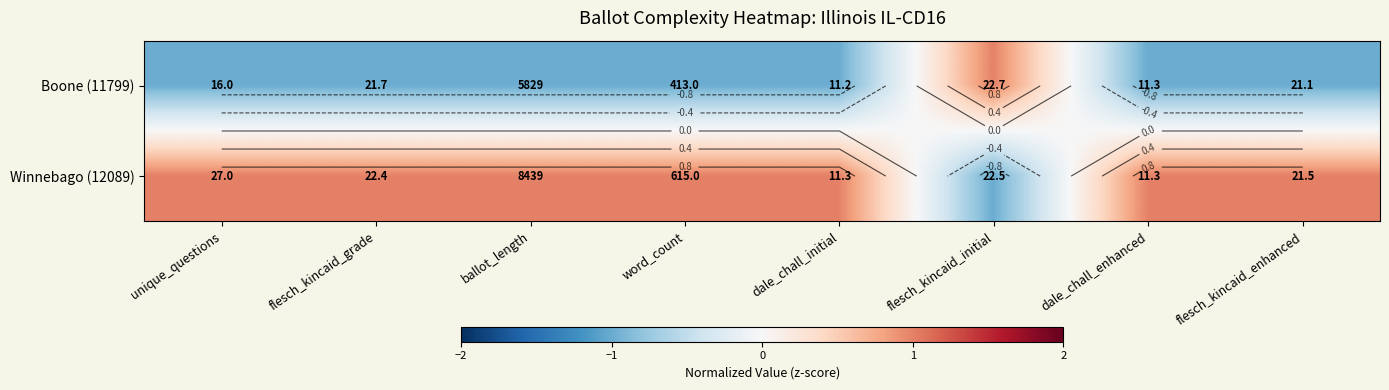

At which category is the sum across all series the highest?

flesch_kincaid_grade